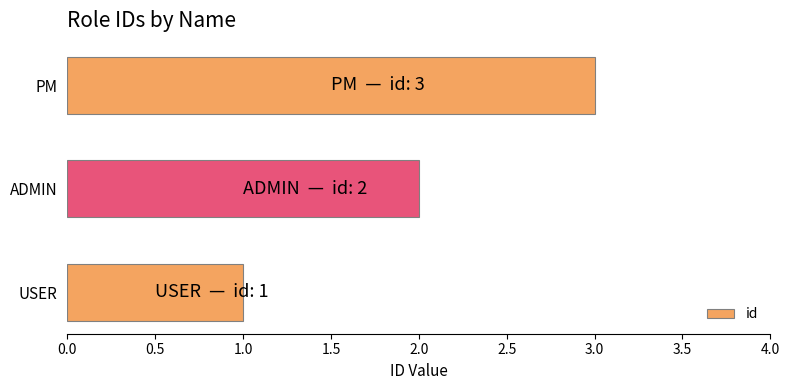

Rank the categories by value from lowest to highest.

USER, ADMIN, PM